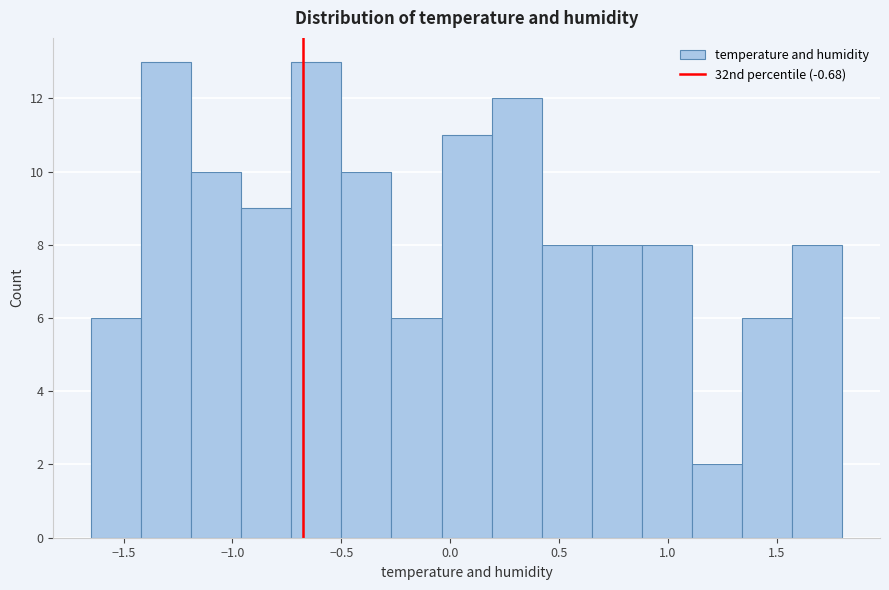

How tall is the bar that spans -0.25 to -0.05 on the x-axis? Neither the bar edges nor the heights are printed on the chart, so give them approximately, as read against the axes.

6